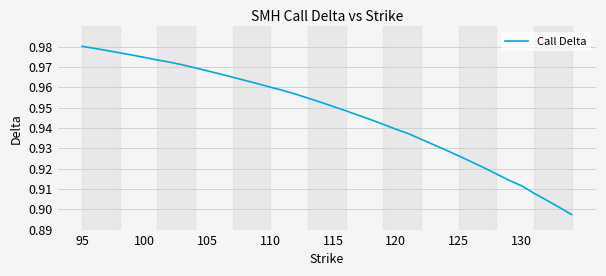

How many lines are shown in the chart?

1